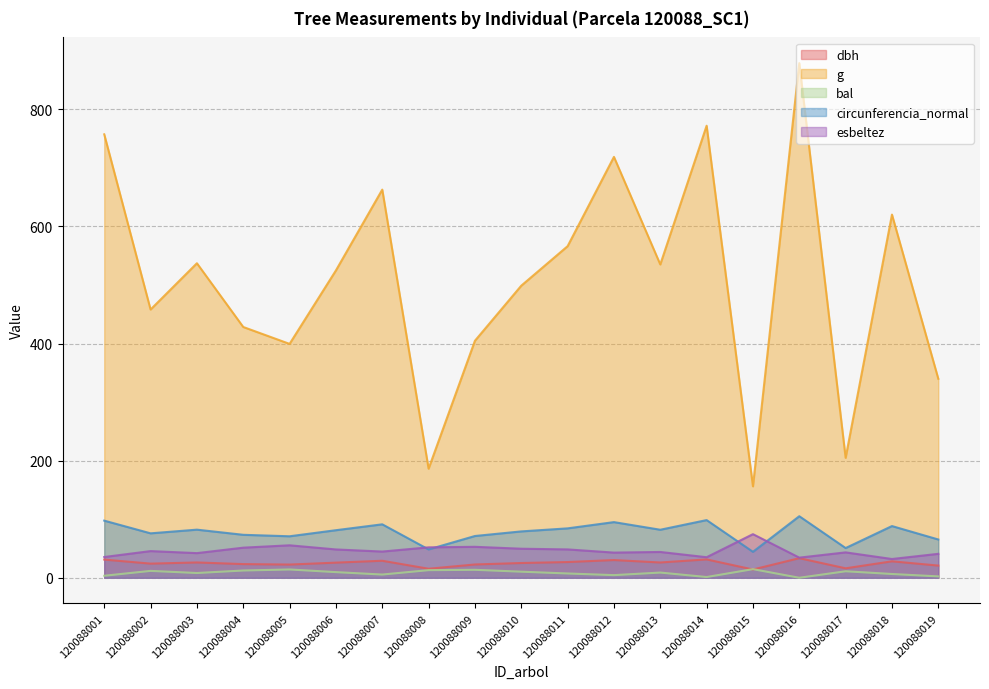

How many values in the bal series exceed 8?

11